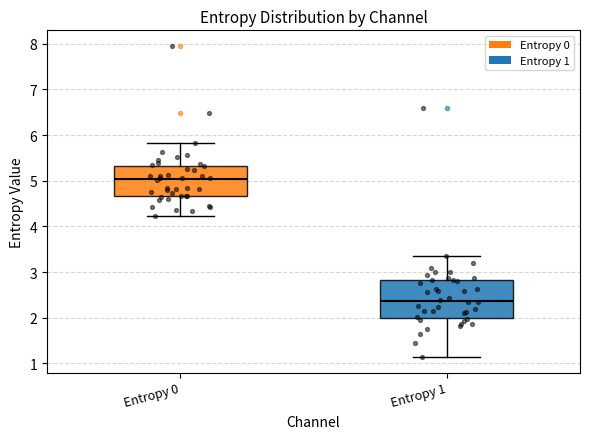

Reading left to right, transcribe this box plot: for each box, give where its median line is, the range the box spans, and where its two whiskers end, as read against the y-axis. The values are not printed on the chart, so give them approximately, as read against the axis.

Entropy 0: median 5.0, box 4.7 to 5.3, whiskers 4.2 to 5.8
Entropy 1: median 2.4, box 2.0 to 2.8, whiskers 1.1 to 3.4